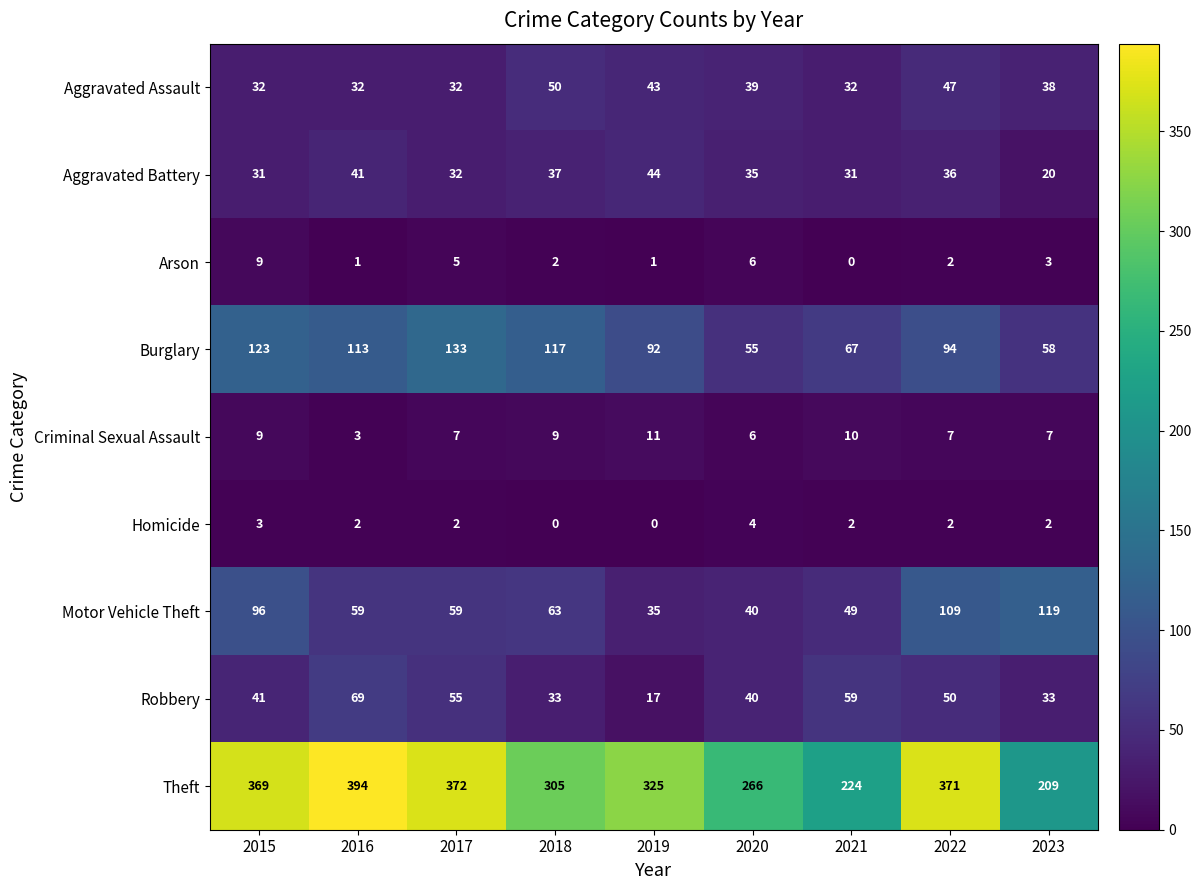

What is the total value across all series at 2017?

697